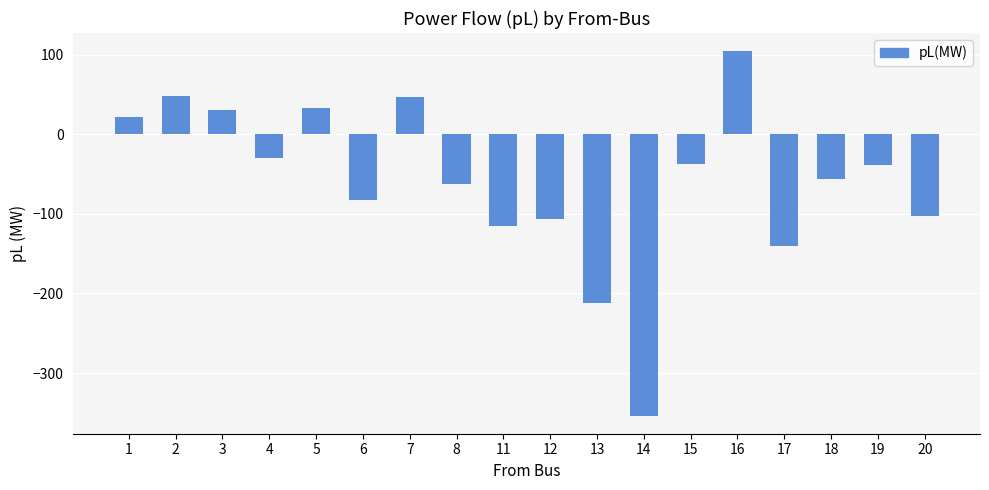

At which label does the data first exceed -70?

1